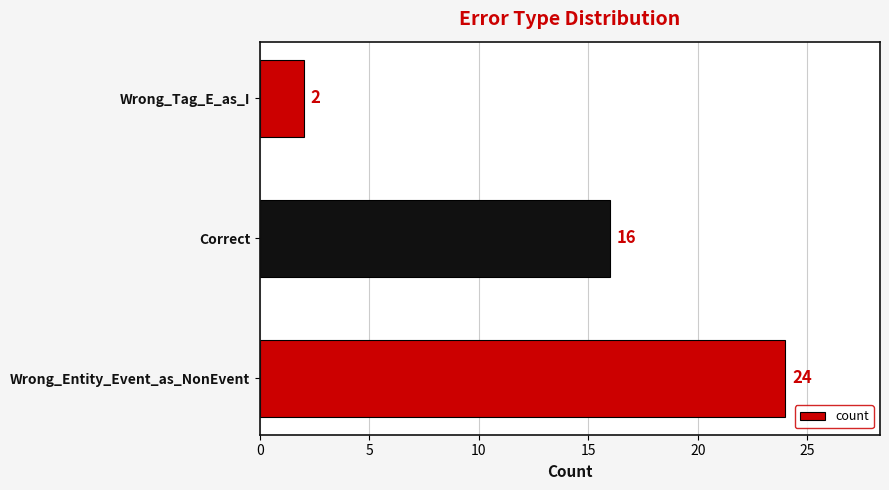

What is the difference between the maximum and minimum values?

22